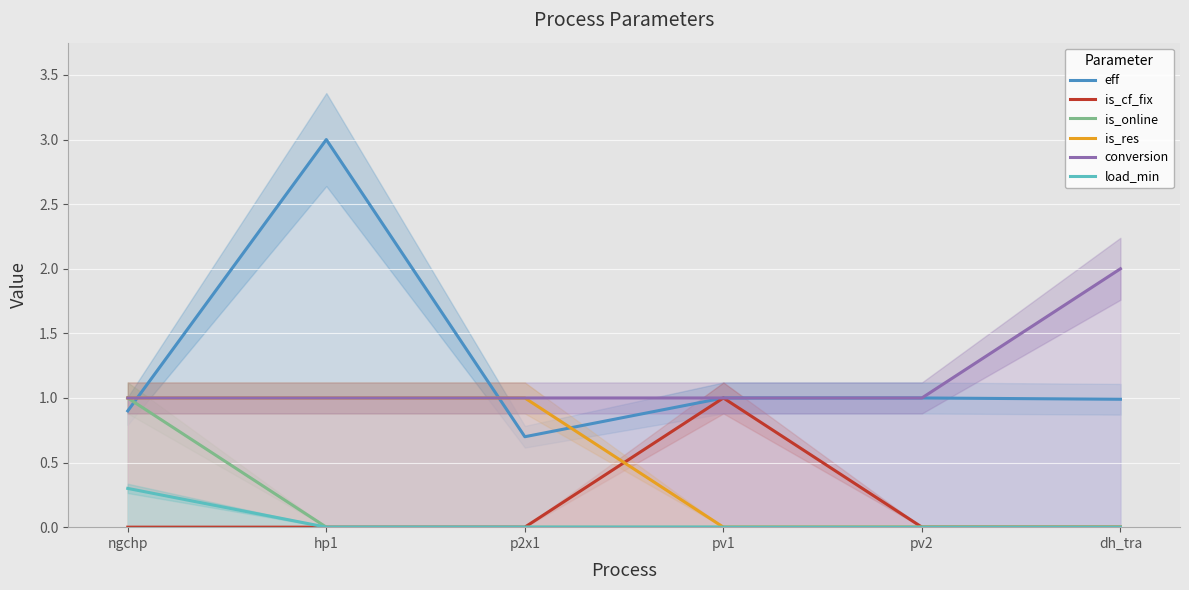

What is the difference between the is_cf_fix values at pv2 and pv1?

1.0